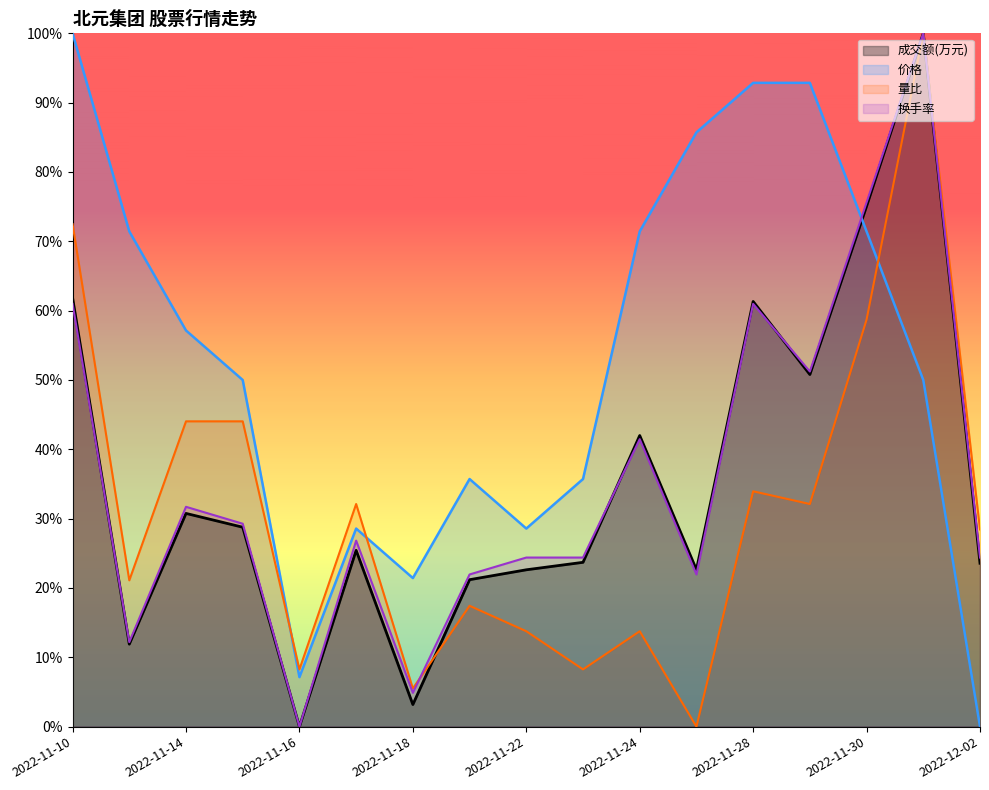

At which category is the sum across all series the highest?

2022-12-01